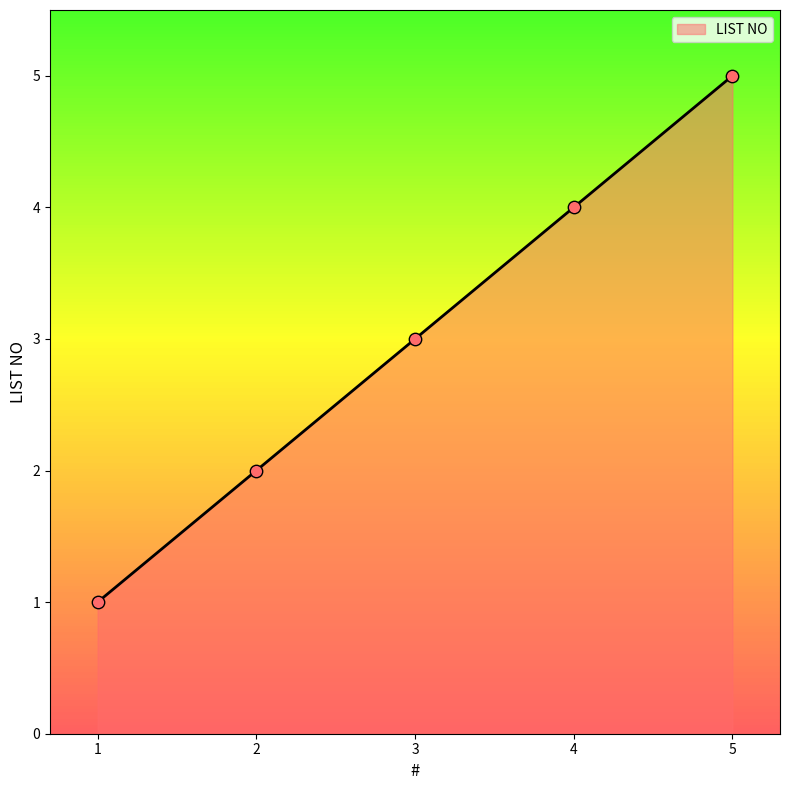

Approximately how many times larger is the value at 5 compared to 2?

2.5